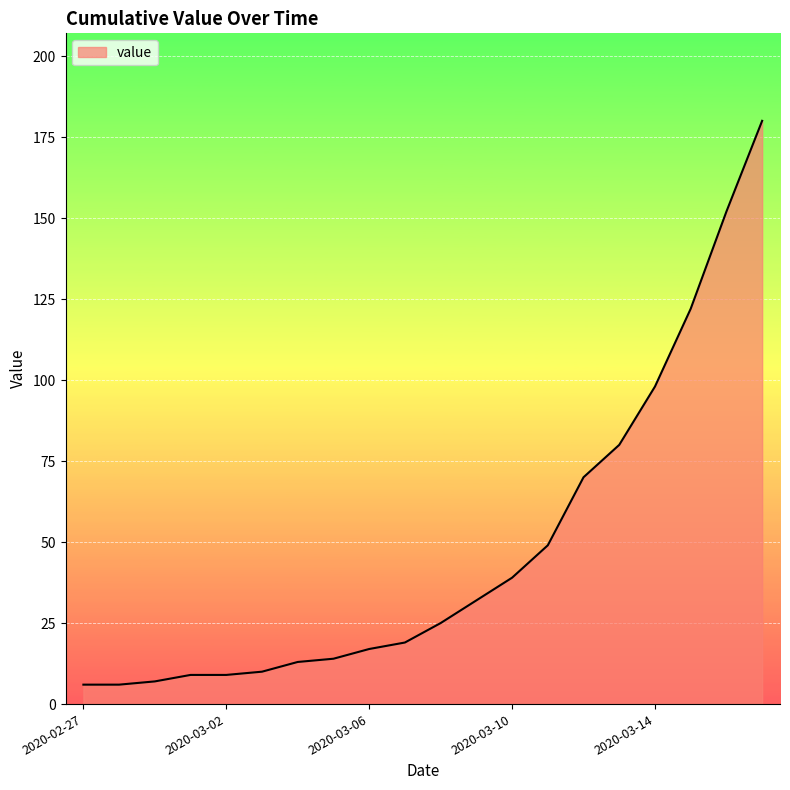

What is the maximum value shown in the chart?

180